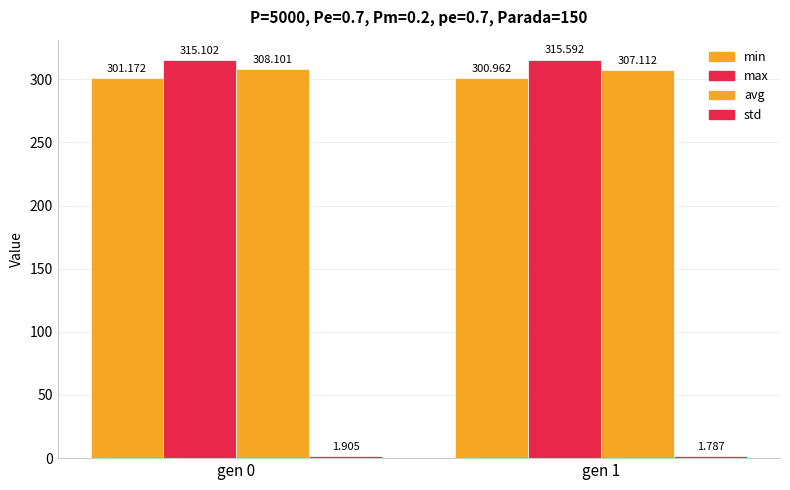

At which category is the sum across all series the highest?

gen 0